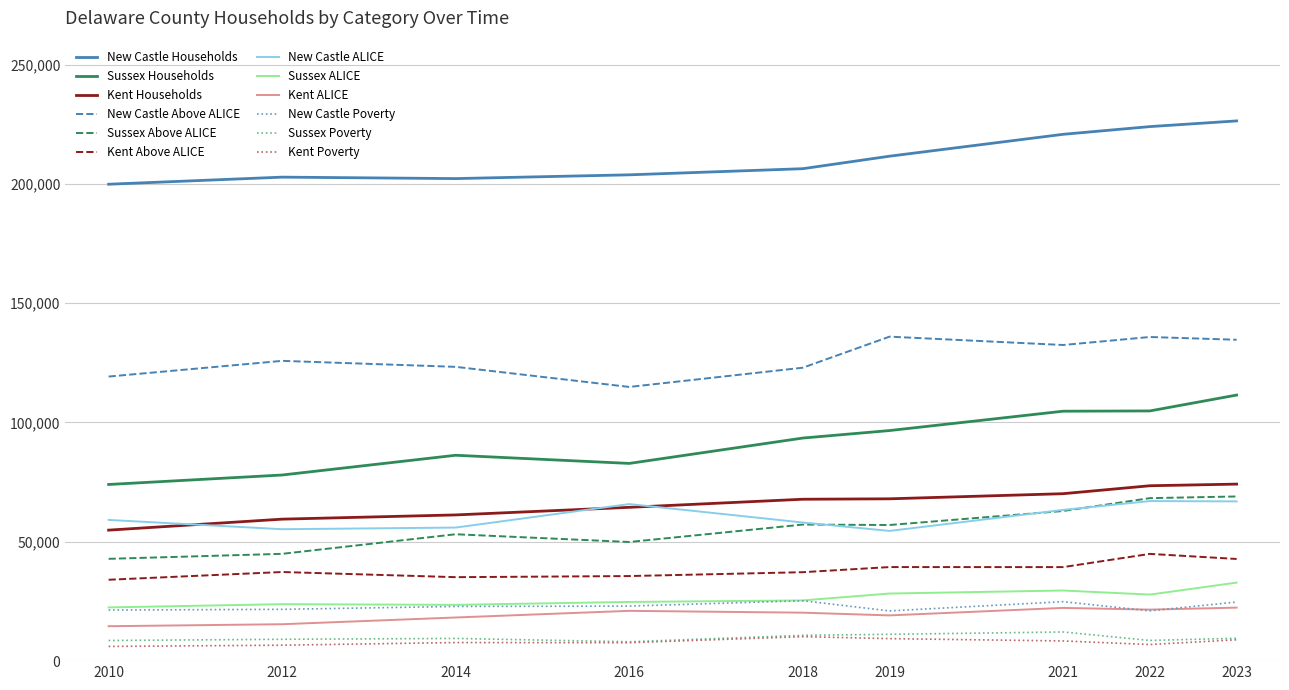

What is the maximum value shown in the chart?

226373